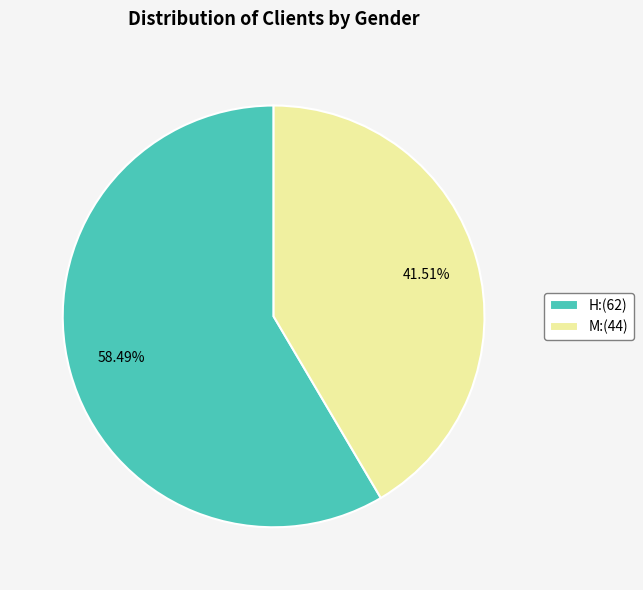

Which category has the biggest portion of the pie?

H